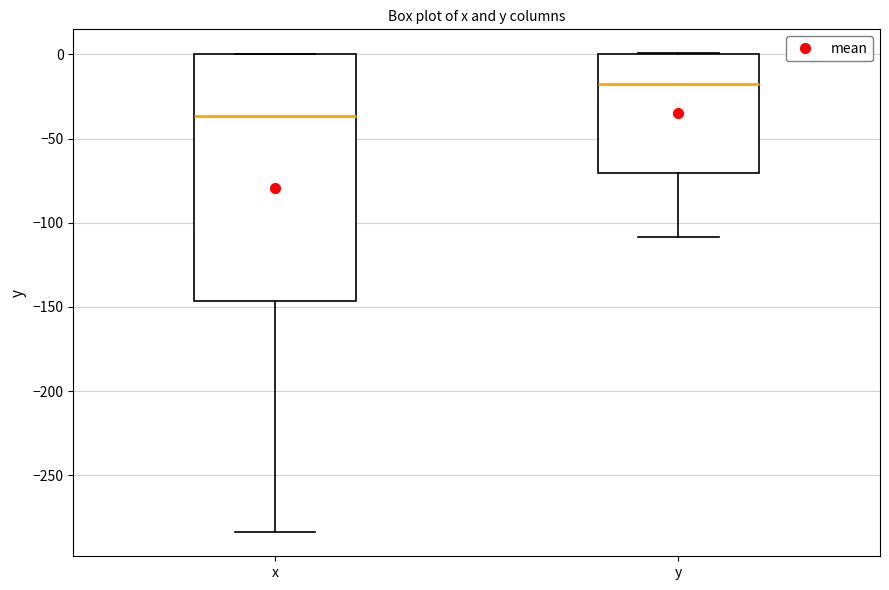

Which box has the highest median line?

y